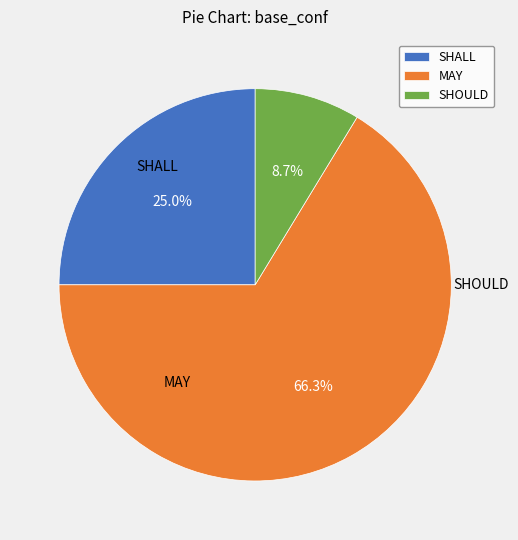

To the nearest percent, what portion does MAY represent?

66%